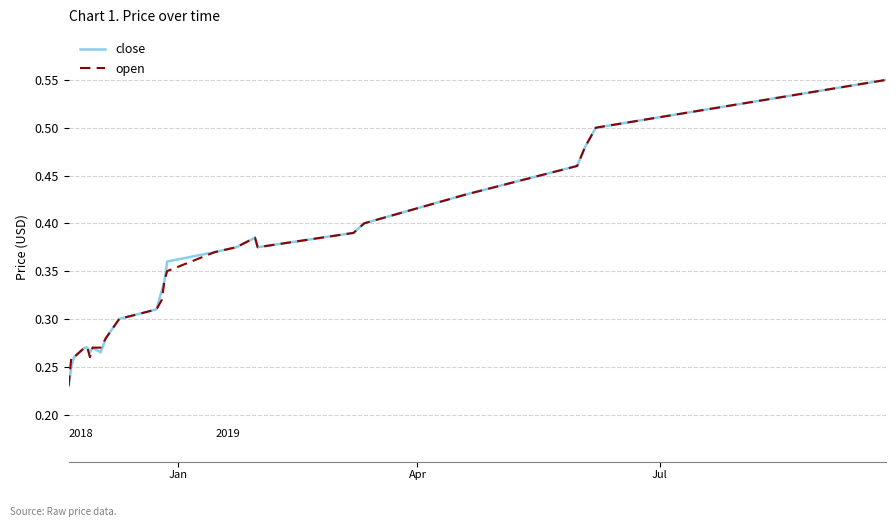

How many series are shown in this chart?

2